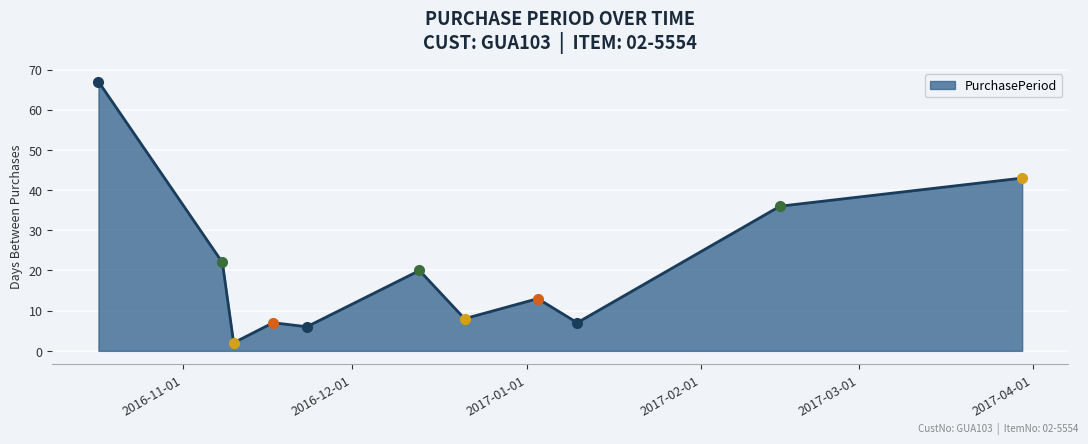

What is the difference between the maximum and minimum values?

65